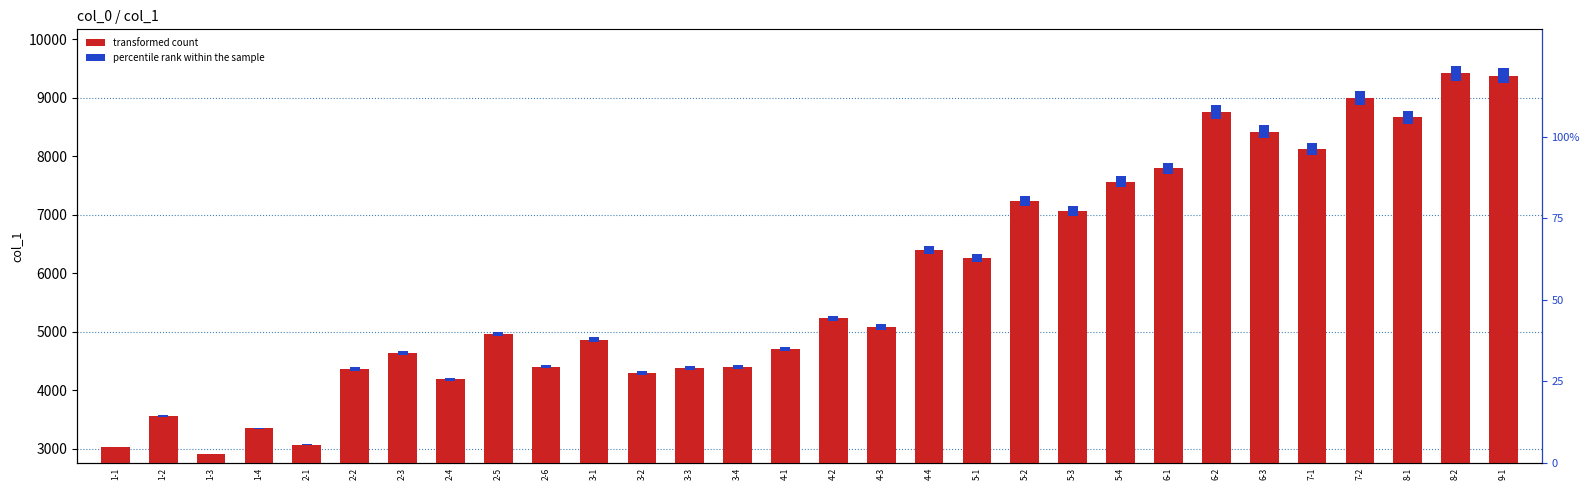

What are all the series names shown in the legend?

transformed count, percentile rank within the sample